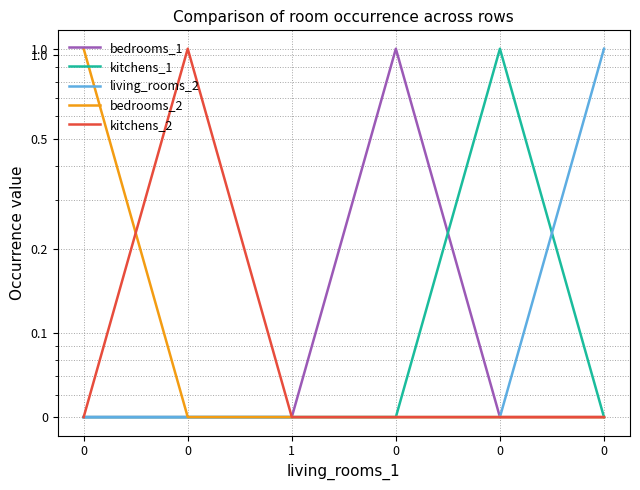

What is the sum of all bedrooms_2 values?

1.3